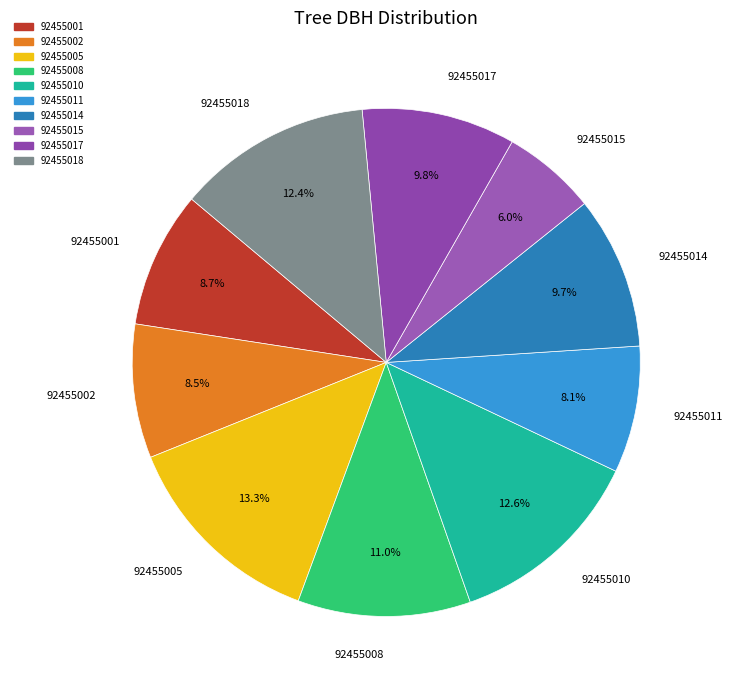

What percentage is NOT represented by 92455010?

87.4%